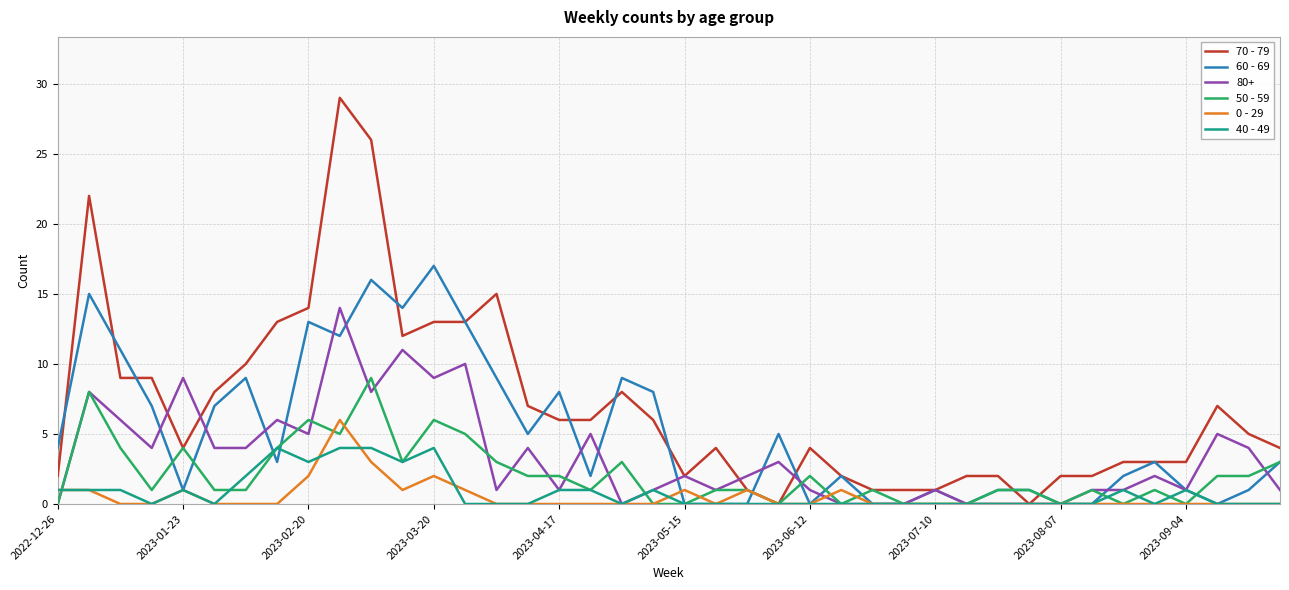

Which series has the largest range (max minus min)?

70 - 79